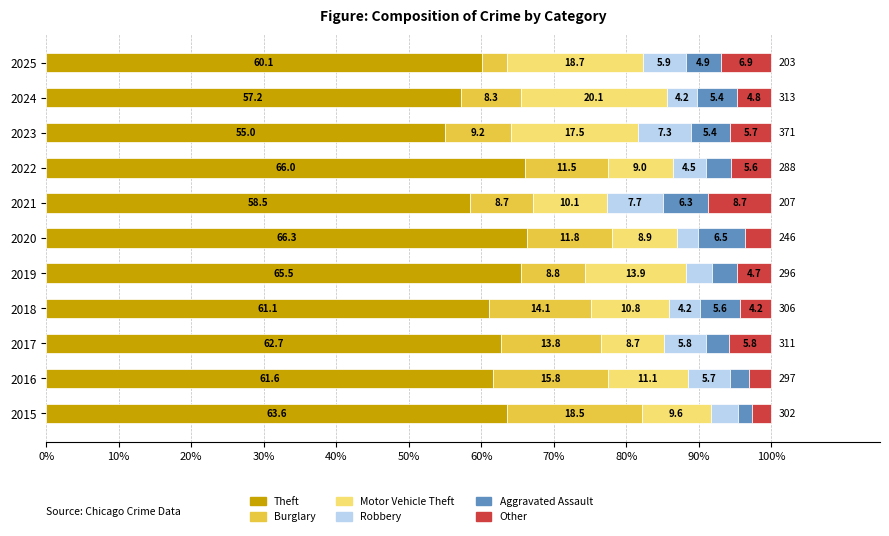

What is the maximum value for Theft?

66.3